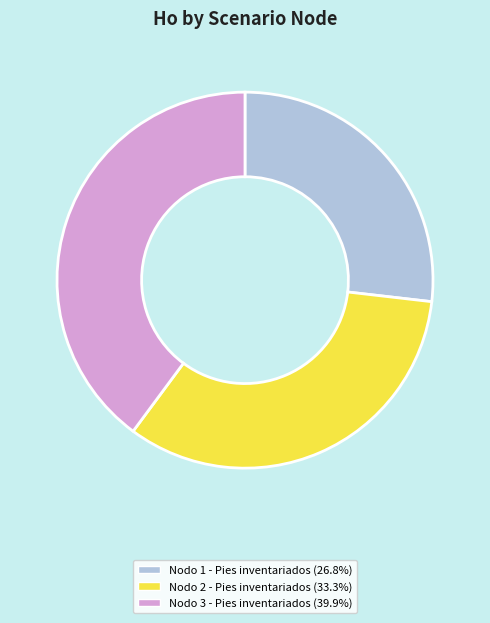

Does any single category account for the majority?

No